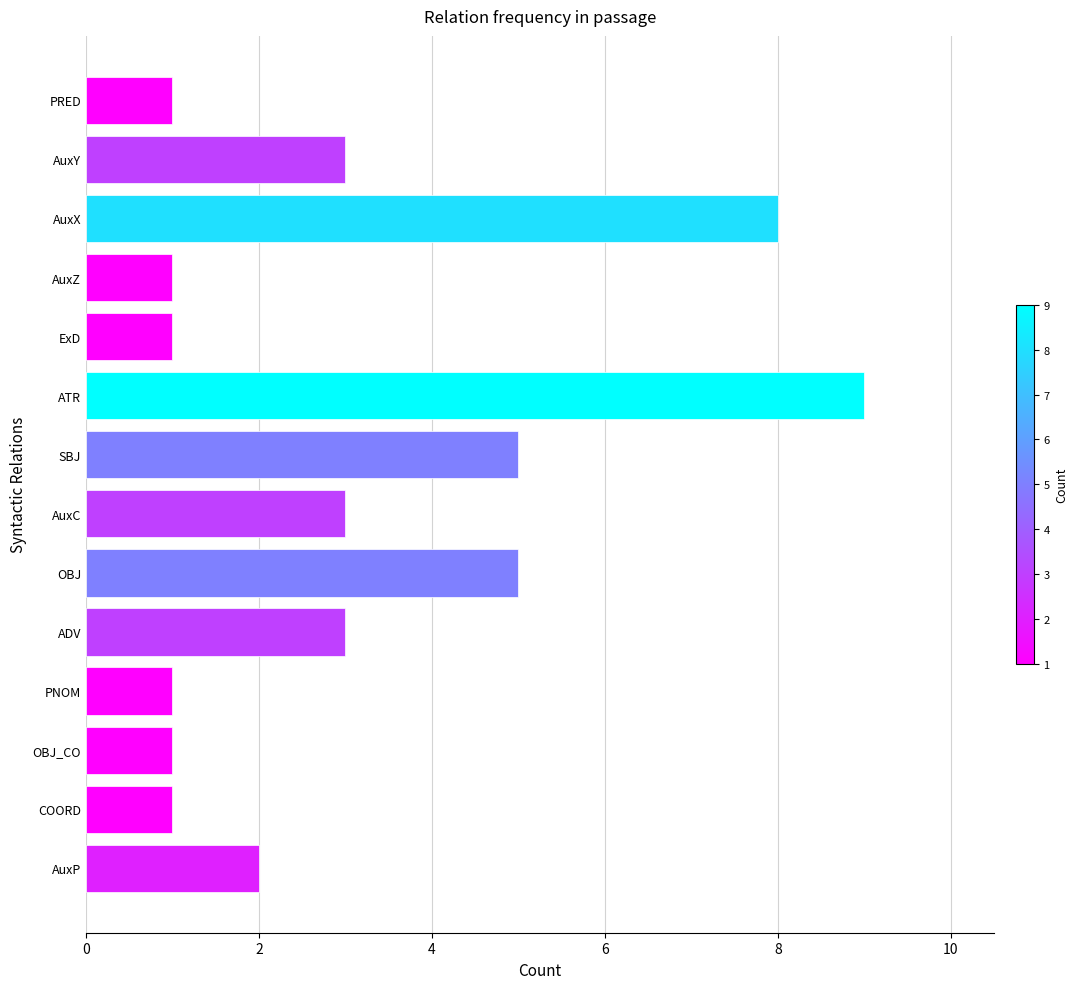

Approximately how many times larger is the value at AuxX compared to OBJ_CO?

8.0